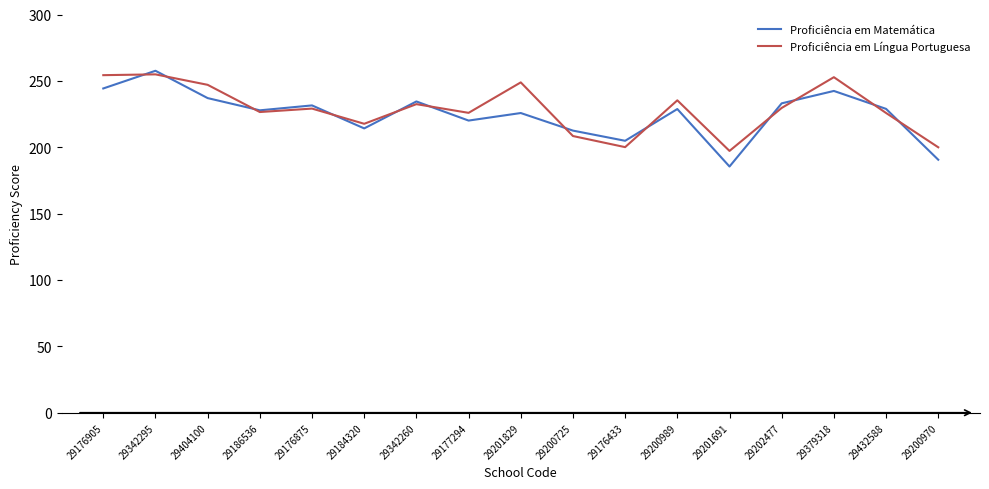

How many series are shown in this chart?

2